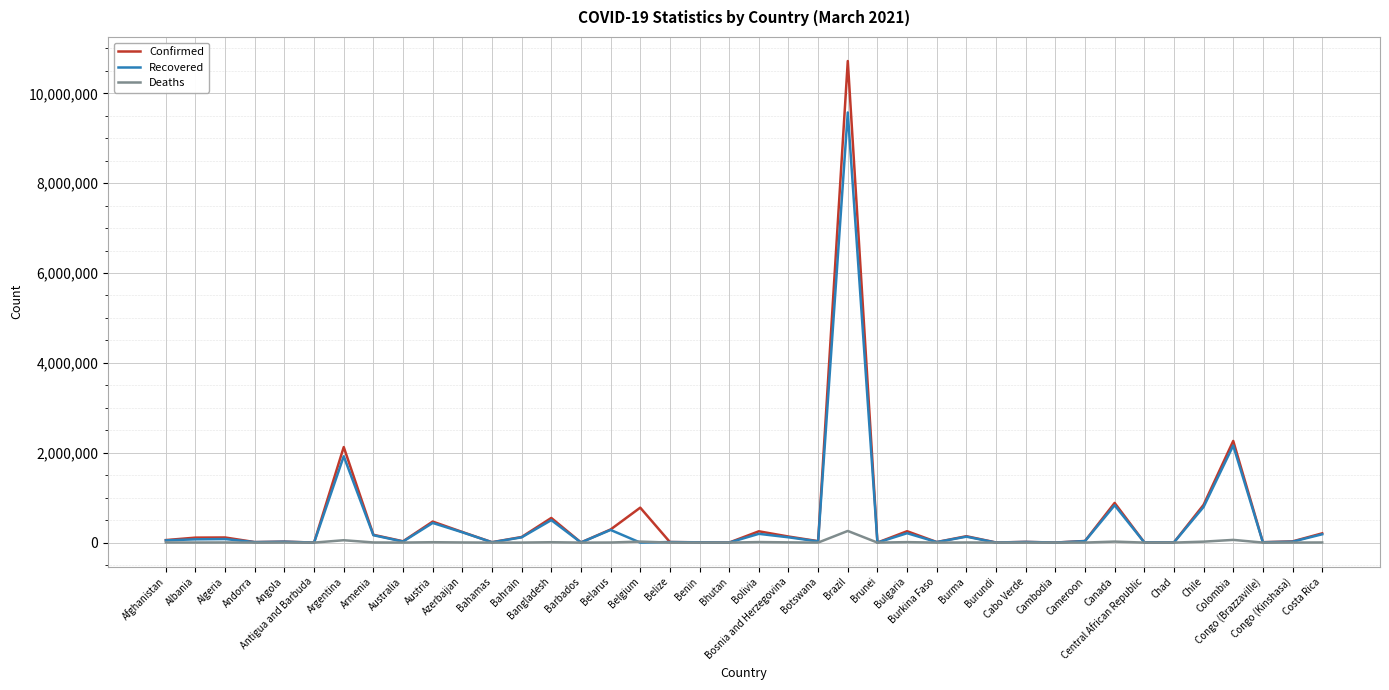

Which series has the largest range (max minus min)?

Confirmed